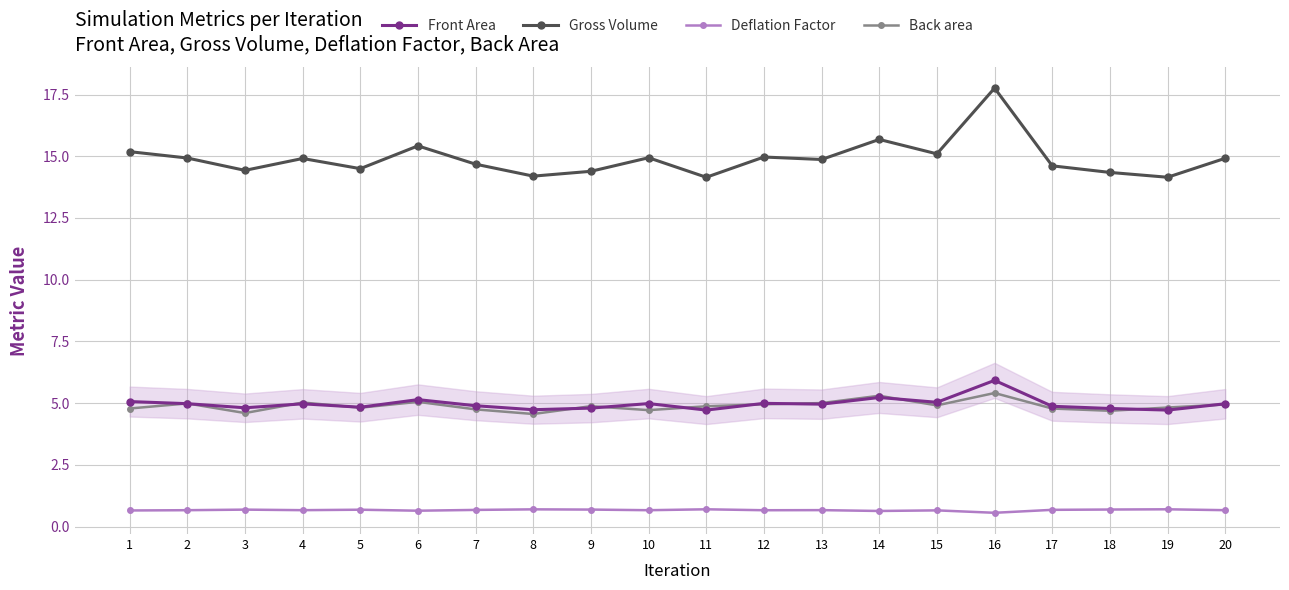

Read the Deflation Factor value at 9.

0.7